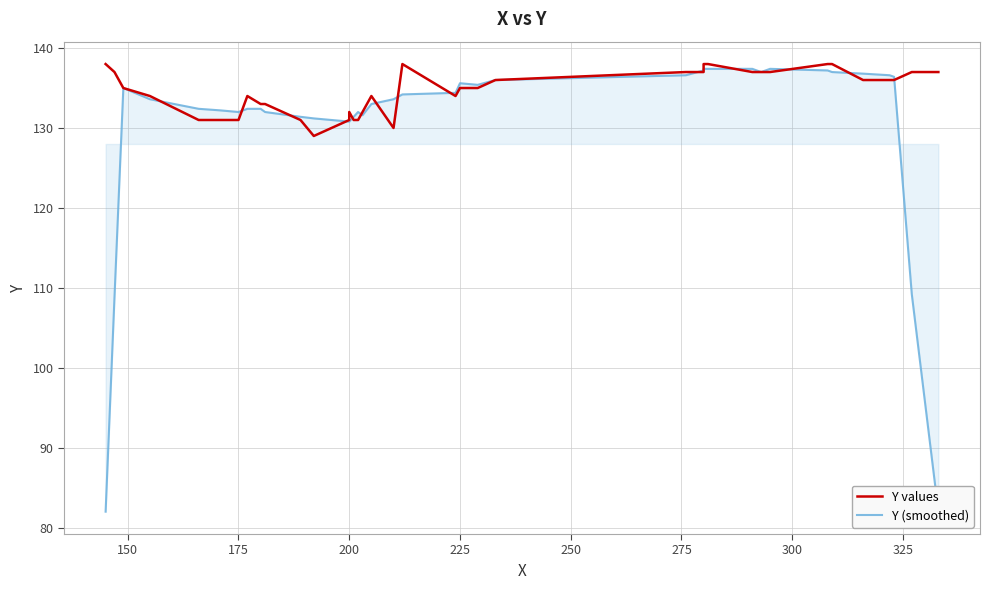

Is it true that Y values equals 243.5 at 19?

False